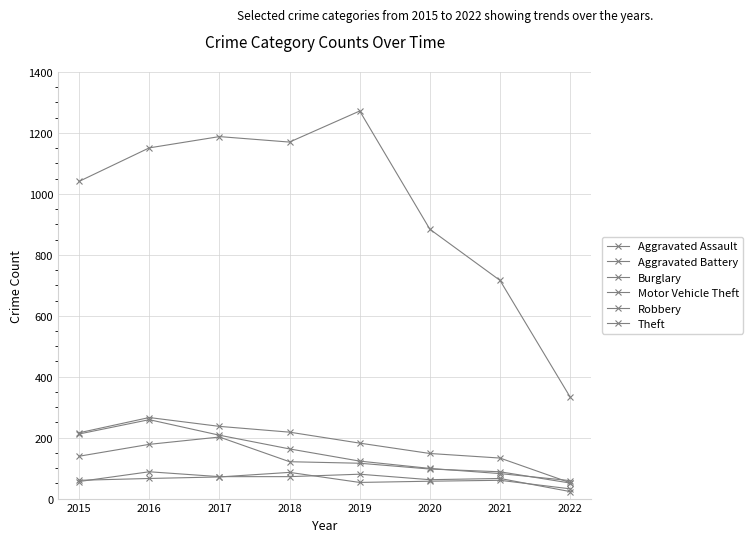

How many distinct data groups are displayed?

6